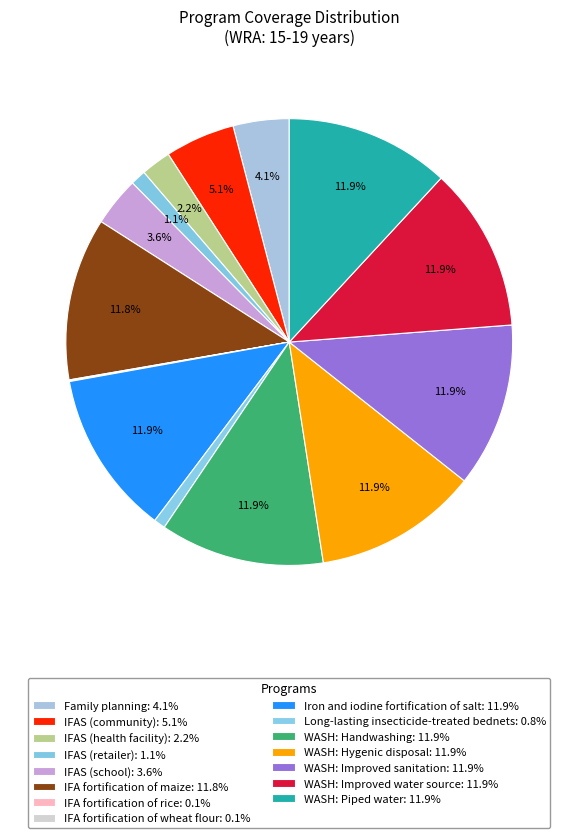

To the nearest percent, what percentage of the pie is IFAS (health facility)?

2%